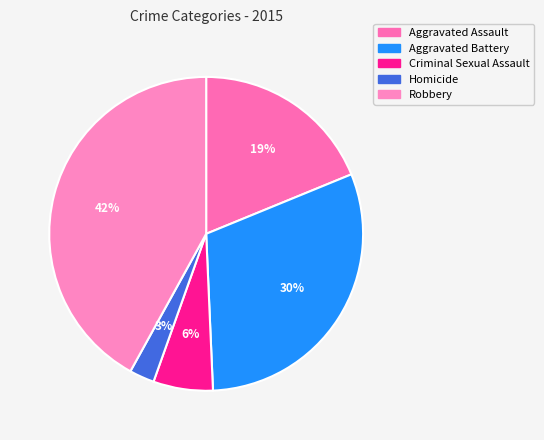

Which category has the smallest portion of the pie?

Homicide